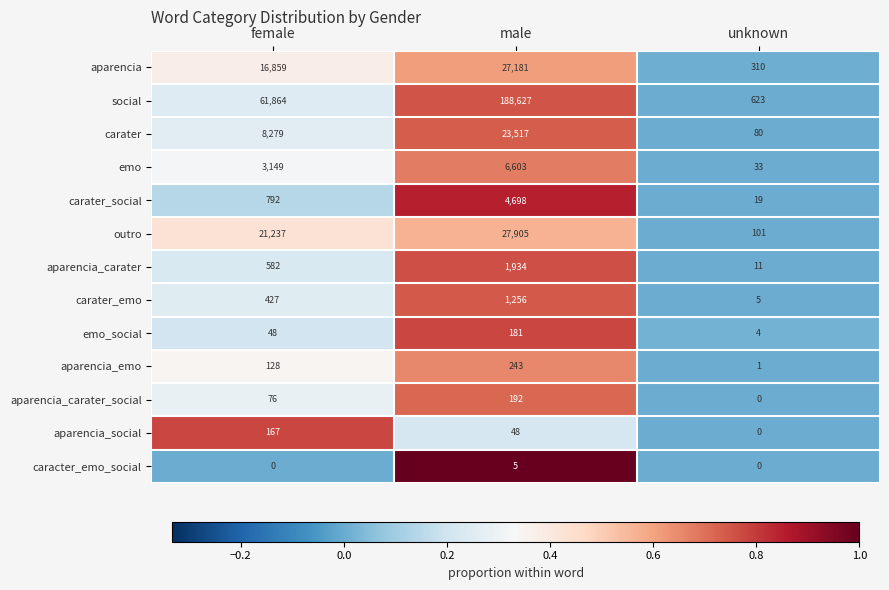

At how many categories does at least one series exceed 0?

3